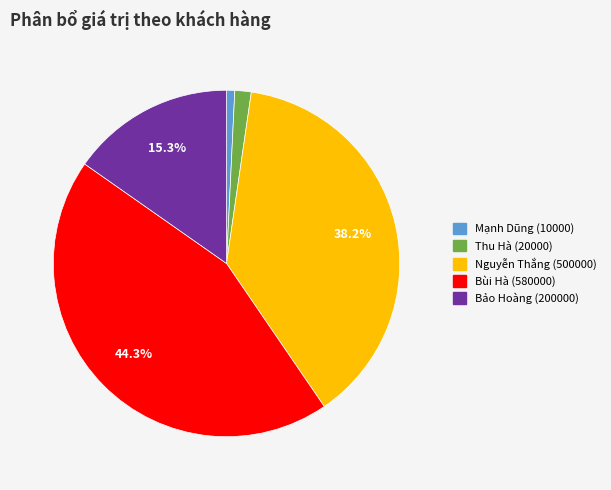

Rank the categories by value from lowest to highest.

Mạnh Dũng (10000), Thu Hà (20000), Bảo Hoàng (200000), Nguyễn Thắng (500000), Bùi Hà (580000)